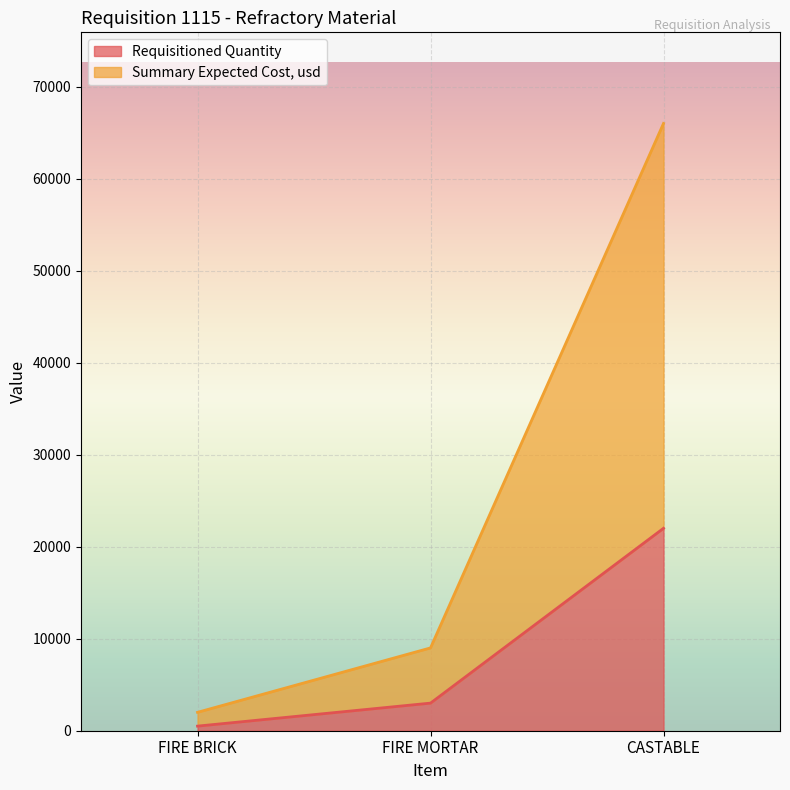

What is the sum of the Requisitioned Quantity values at CASTABLE and FIRE MORTAR?

25000